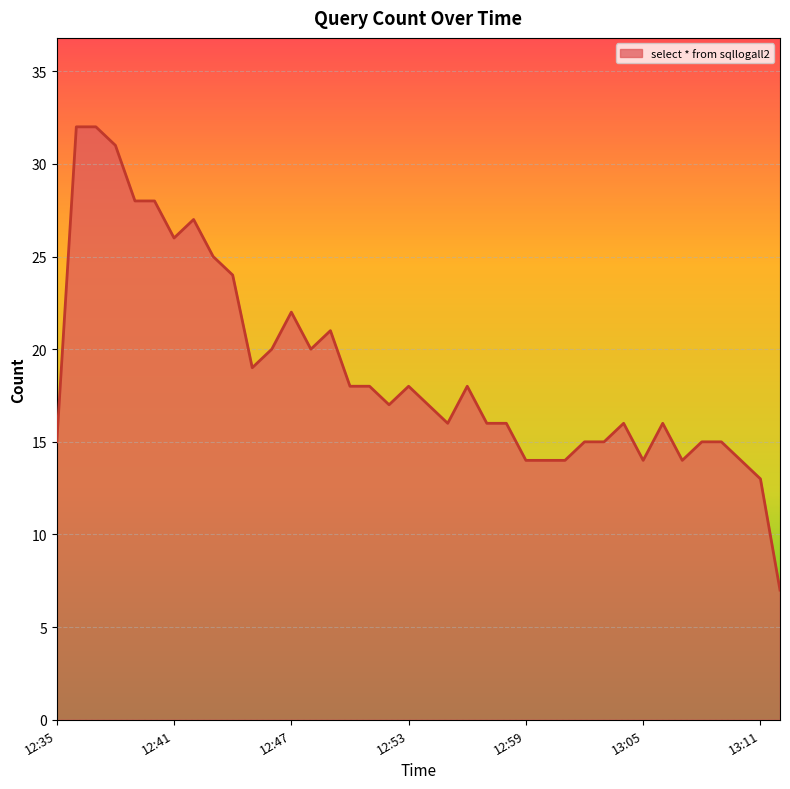

What is the difference between the second highest and minimum values?

25